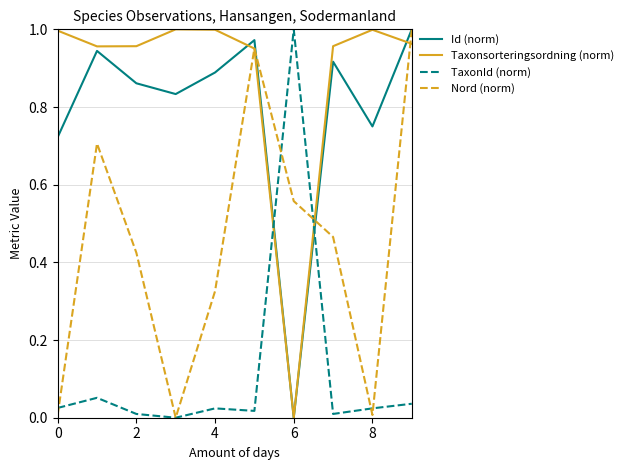

How many intersections are there between Id (norm) and Taxonsorteringsordning (norm)?

2